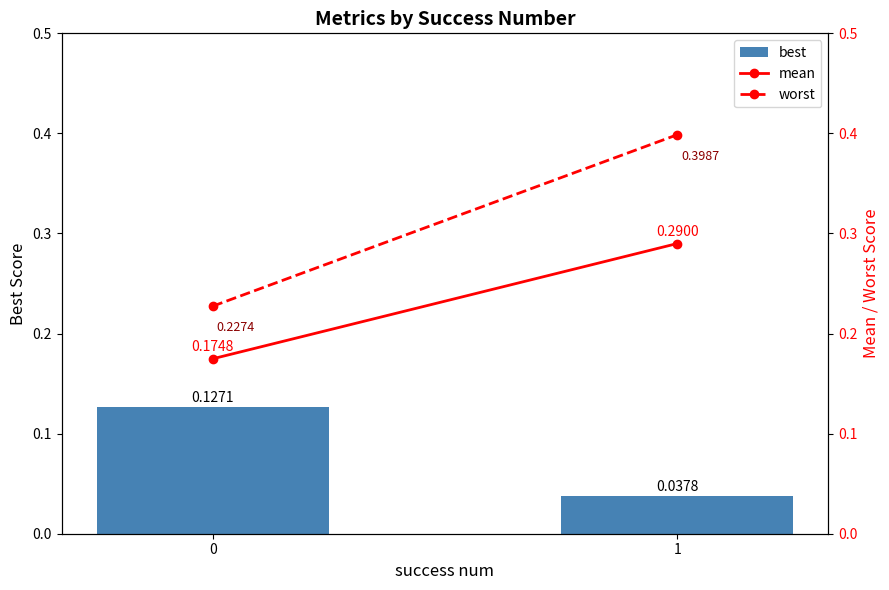

How many bars are there in total?

6